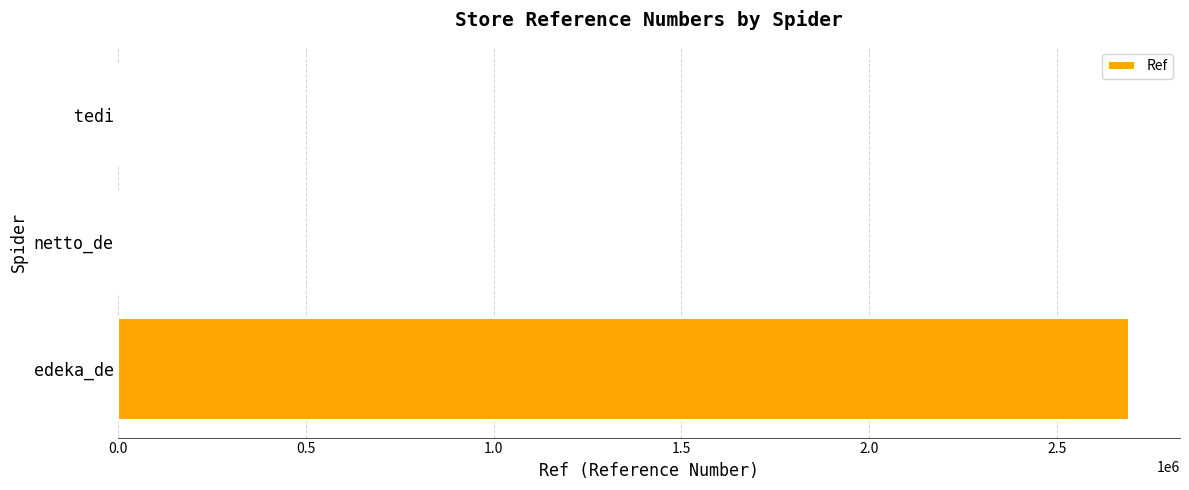

Between tedi and edeka_de, which is larger?

edeka_de